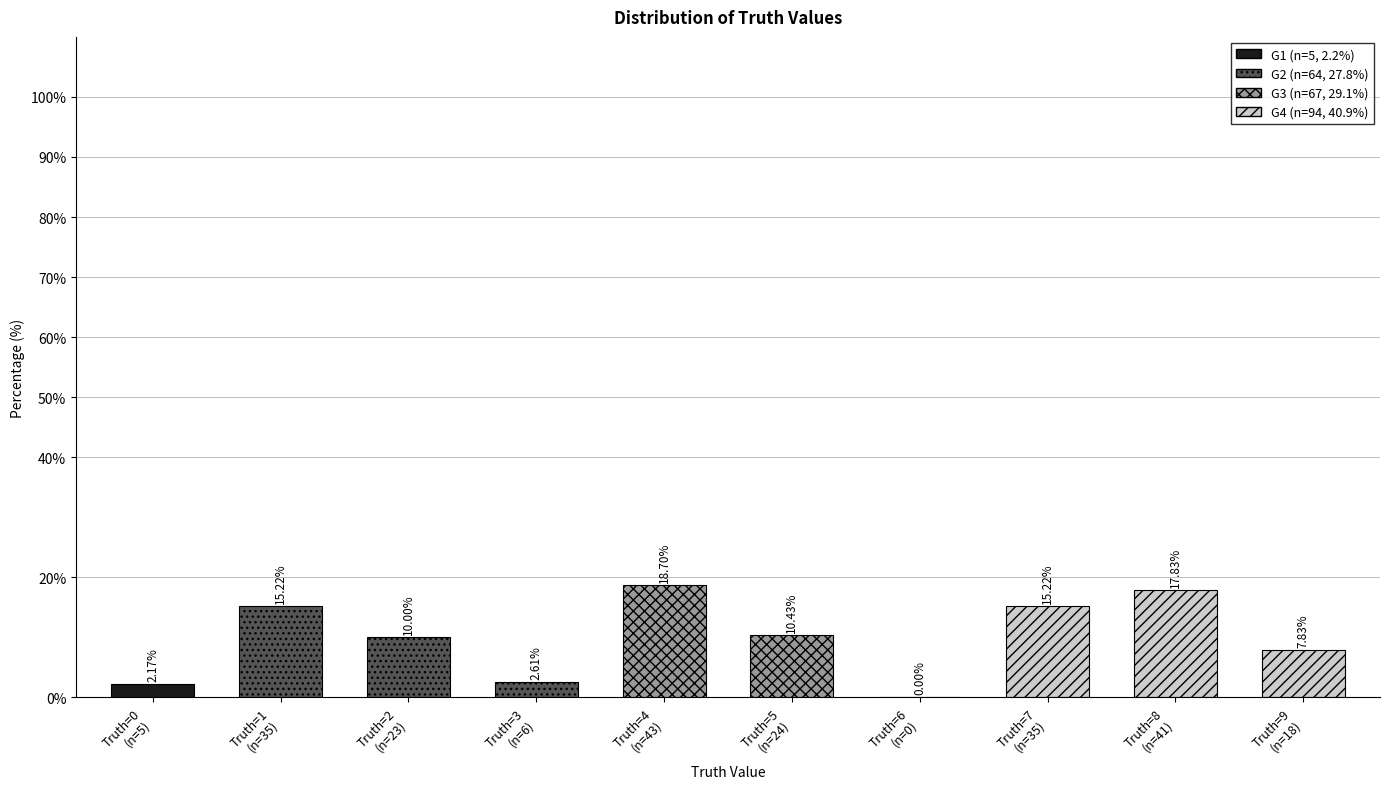

Which category has the lowest value across all series?

6